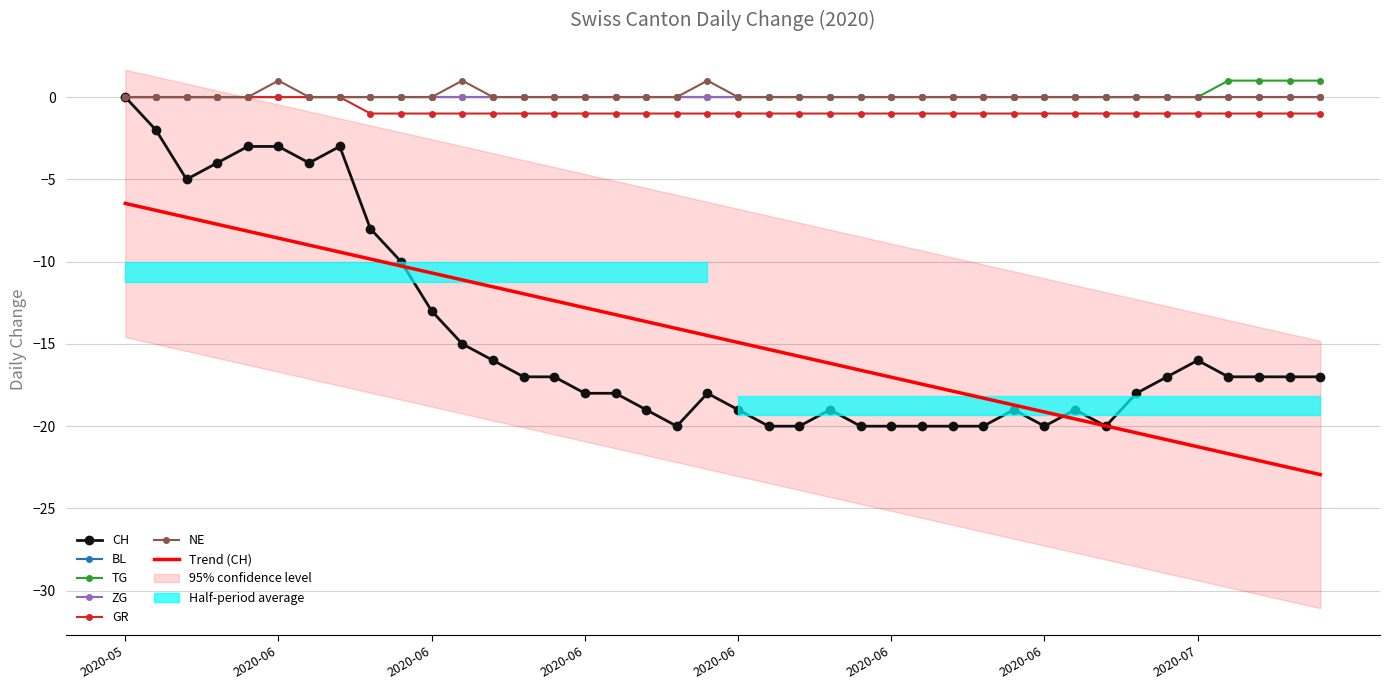

How many interior local valleys does the CH series have?

5